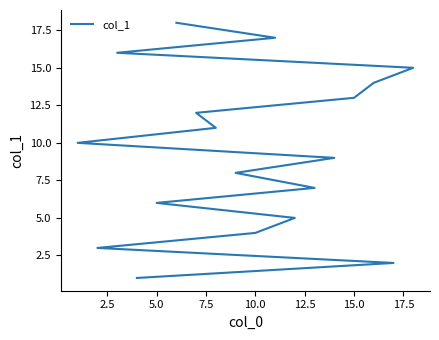

True or false: the data shows 12 at 20.0.

False